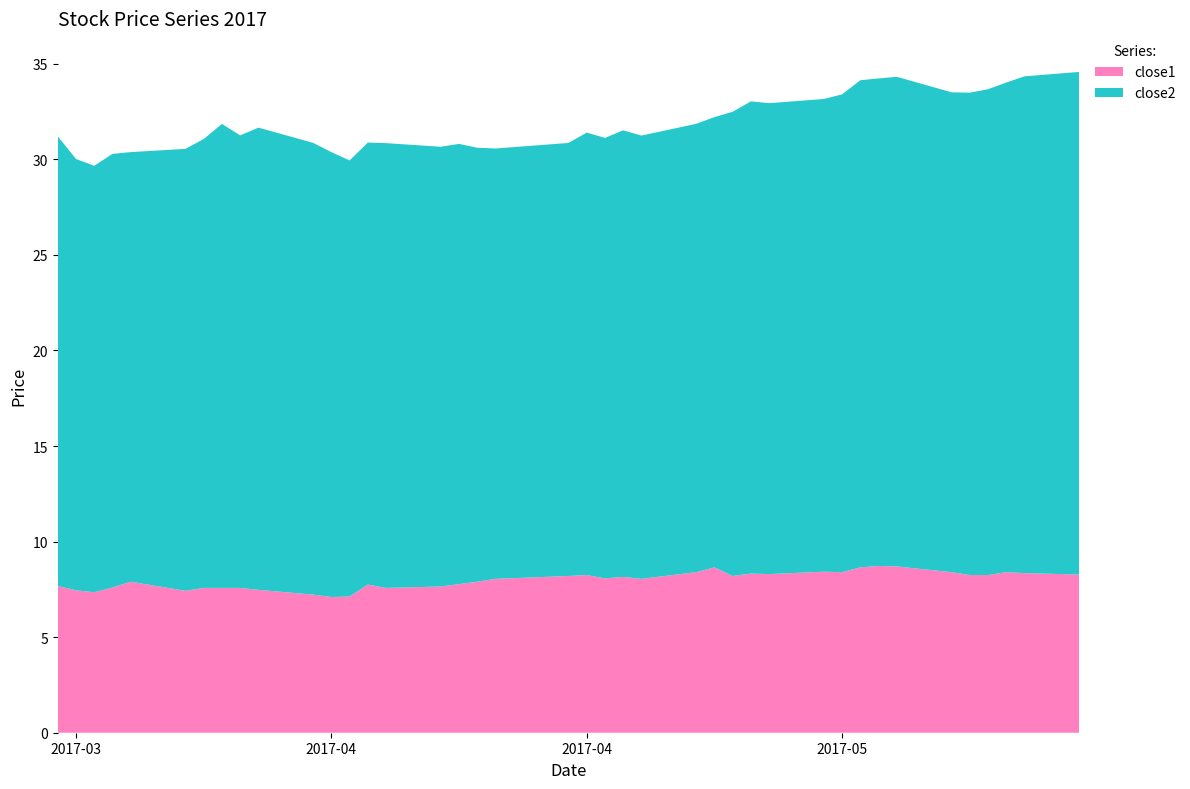

Reading left to right, what are all the values shown in this chart?

close1: 2017-03-20=7.7	2017-03-21=7.5	2017-03-22=7.3	2017-03-23=7.6	2017-03-24=7.9	2017-03-27=7.4	2017-03-28=7.6	2017-03-29=7.6	2017-03-30=7.6	2017-03-31=7.5	2017-04-03=7.2	2017-04-04=7.1	2017-04-05=7.1	2017-04-06=7.8	2017-04-07=7.6	2017-04-10=7.7	2017-04-11=7.8	2017-04-12=7.9	2017-04-13=8.1	2017-04-17=8.2	2017-04-18=8.2	2017-04-19=8.1	2017-04-20=8.2	2017-04-21=8.1	2017-04-24=8.4	2017-04-25=8.7	2017-04-26=8.2	2017-04-27=8.3	2017-04-28=8.3	2017-05-01=8.4	2017-05-02=8.4	2017-05-03=8.7	2017-05-04=8.7	2017-05-05=8.7	2017-05-08=8.4	2017-05-09=8.2	2017-05-10=8.2	2017-05-11=8.4	2017-05-12=8.3	2017-05-15=8.3
close2: 2017-03-20=23.5	2017-03-21=22.6	2017-03-22=22.3	2017-03-23=22.7	2017-03-24=22.5	2017-03-27=23.1	2017-03-28=23.5	2017-03-29=24.3	2017-03-30=23.7	2017-03-31=24.2	2017-04-03=23.6	2017-04-04=23.3	2017-04-05=22.8	2017-04-06=23.1	2017-04-07=23.3	2017-04-10=23.0	2017-04-11=23.0	2017-04-12=22.7	2017-04-13=22.5	2017-04-17=22.7	2017-04-18=23.1	2017-04-19=23.0	2017-04-20=23.4	2017-04-21=23.2	2017-04-24=23.5	2017-04-25=23.6	2017-04-26=24.3	2017-04-27=24.7	2017-04-28=24.6	2017-05-01=24.7	2017-05-02=25.0	2017-05-03=25.5	2017-05-04=25.5	2017-05-05=25.6	2017-05-08=25.1	2017-05-09=25.2	2017-05-10=25.4	2017-05-11=25.6	2017-05-12=26.0	2017-05-15=26.3